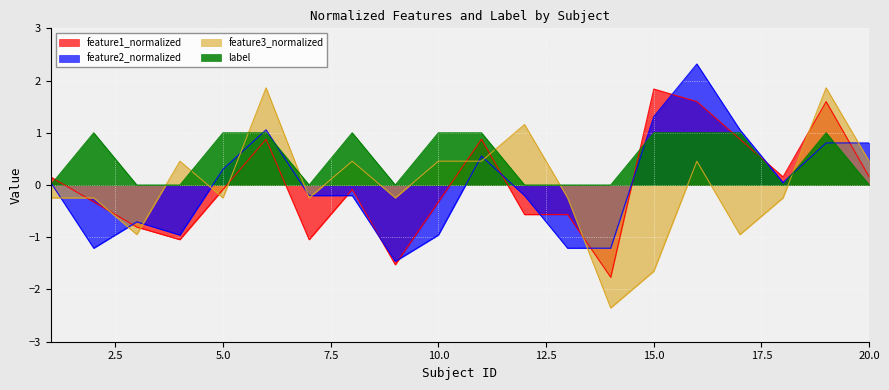

Count the number of categories in the chart.

20